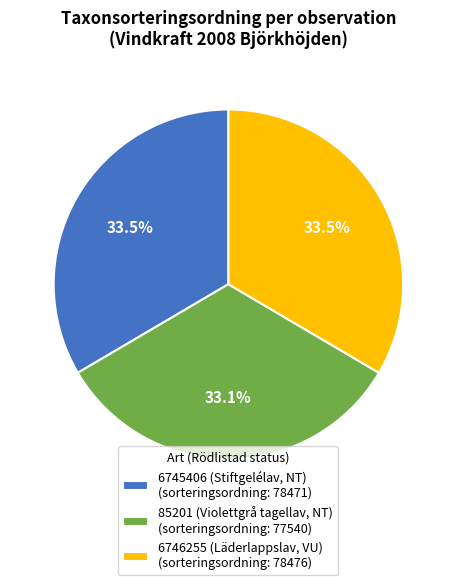

What is the ratio of the value at 6746255 (Läderlappslav, VU) (sorteringsordning: 78476) to the value at 85201 (Violettgrå tagellav, NT) (sorteringsordning: 77540)?

1.0